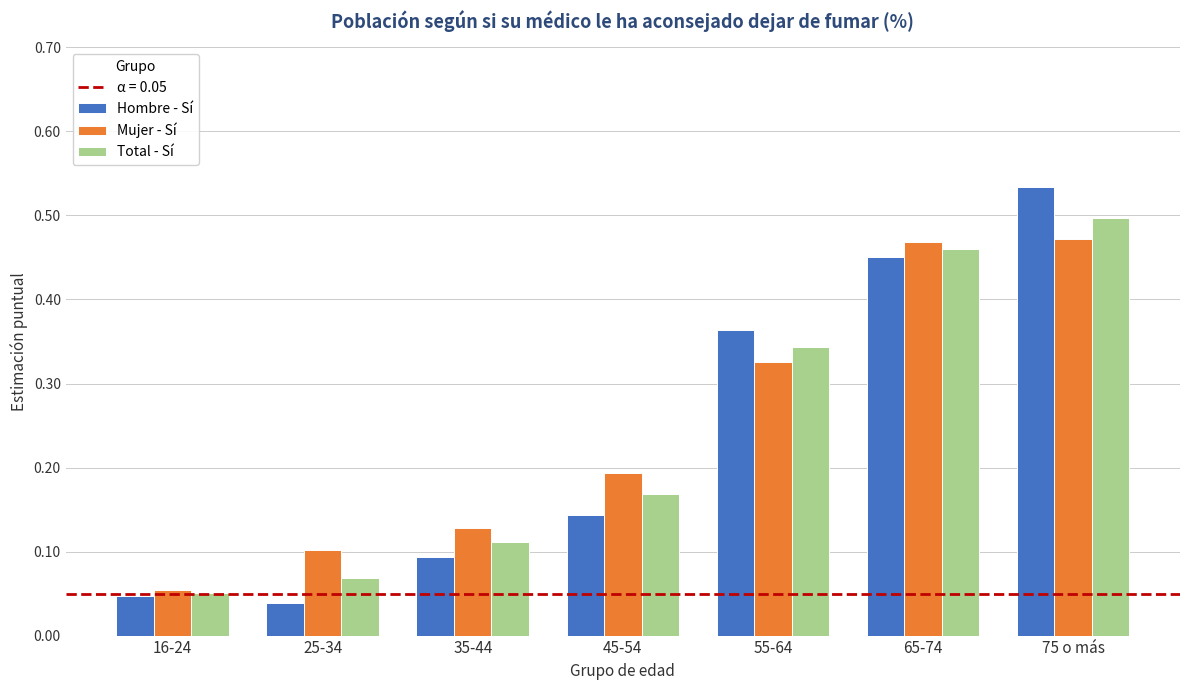

At how many categories does at least one series exceed 0?

7